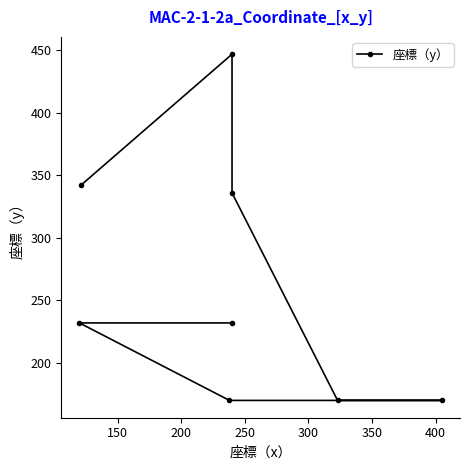

The value at 100 is 77. True or false?

False